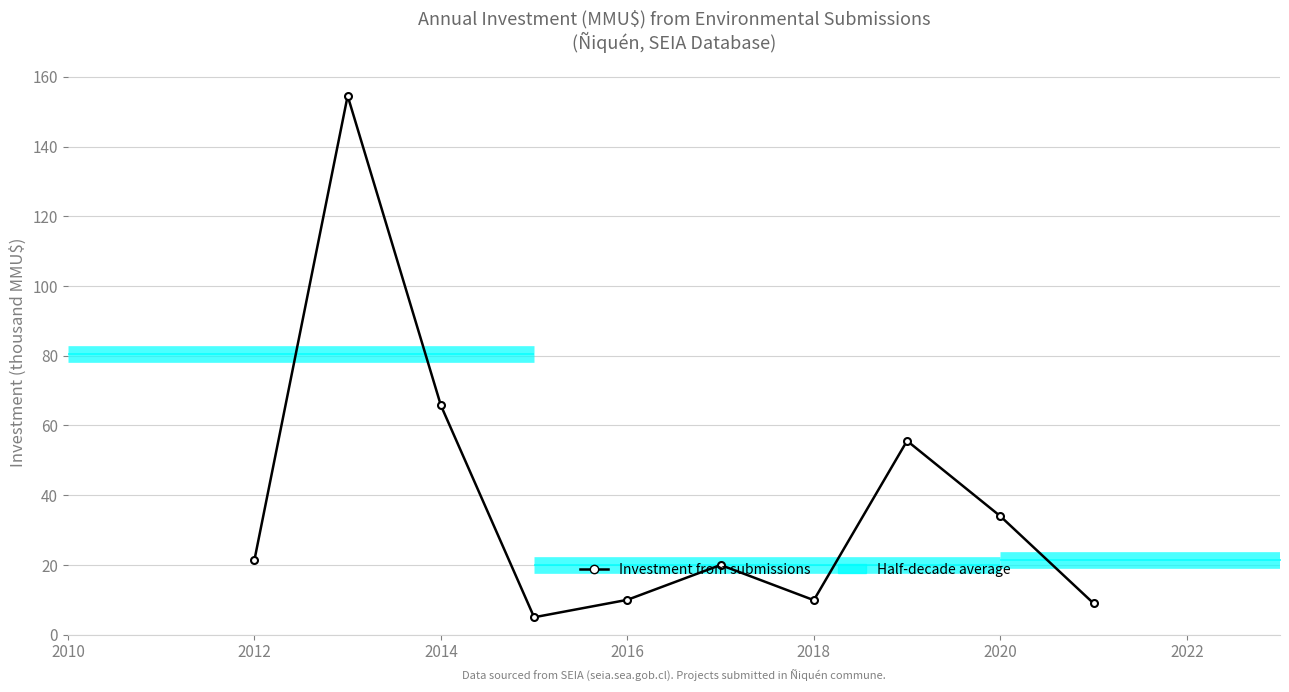

What is the change in value from 2016 to 2018?

-0.1